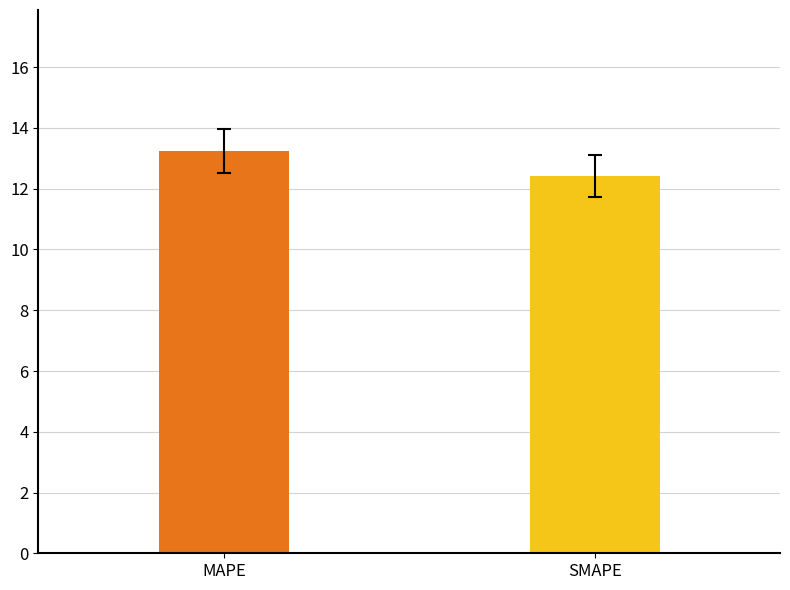

What is the smallest value displayed?

12.4